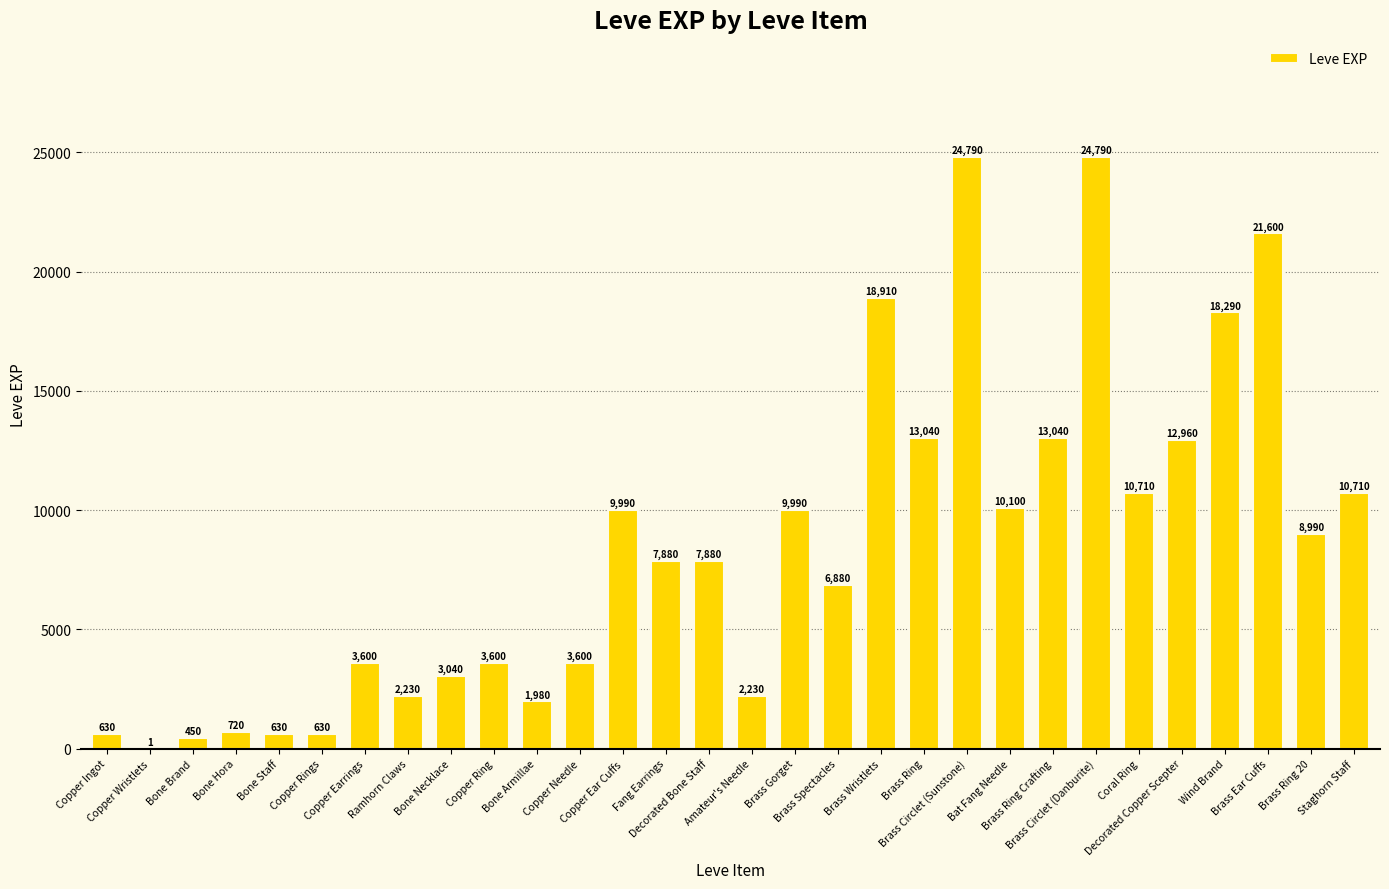

Are the bars grouped side by side (vs. stacked)?

No